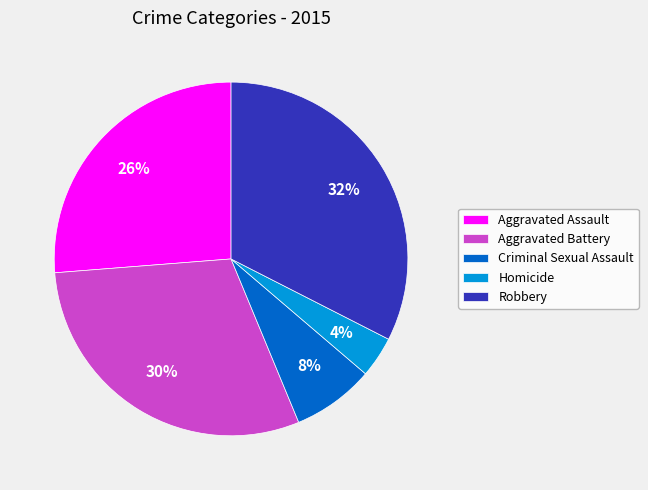

Is it true that Robbery is 32% of the pie?

True